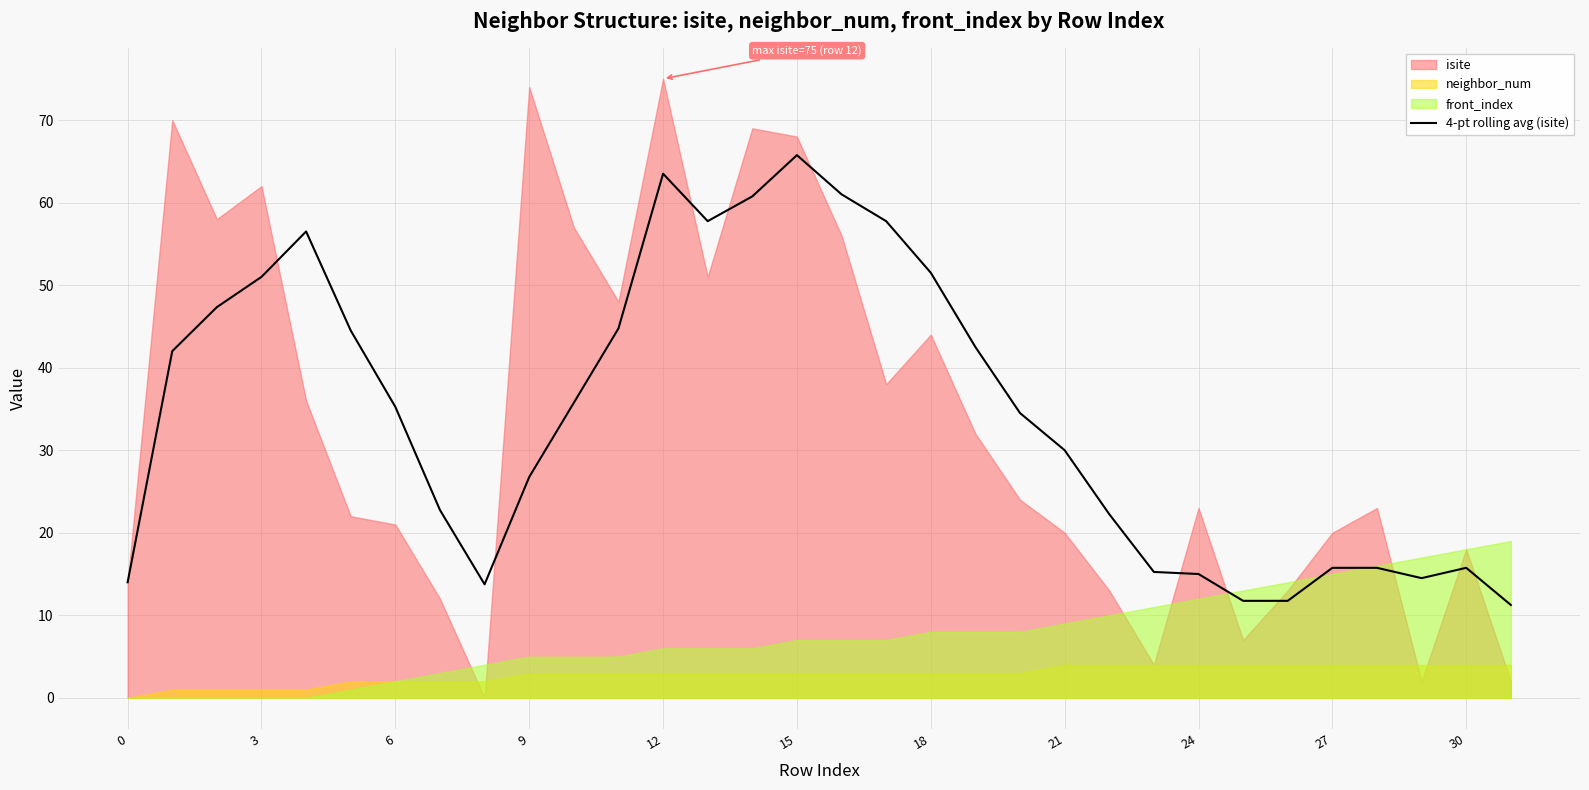

The 4-pt rolling avg (isite) series shows 22.6 at 24. True or false?

False